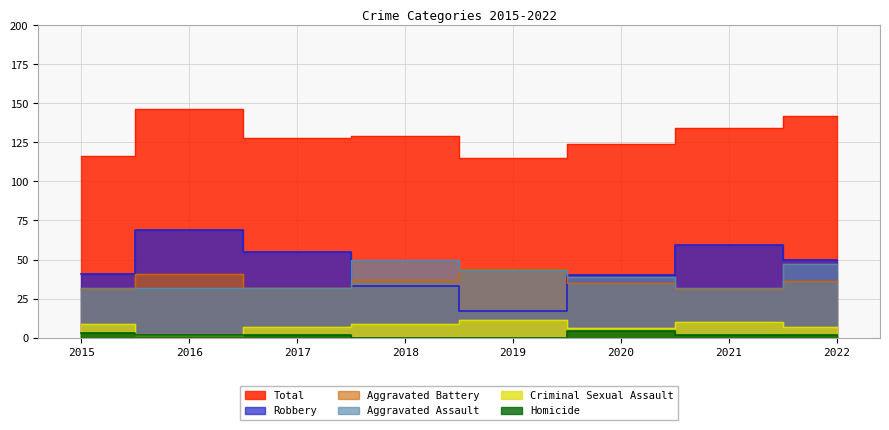

How many interior local peaks does the Criminal Sexual Assault series have?

2